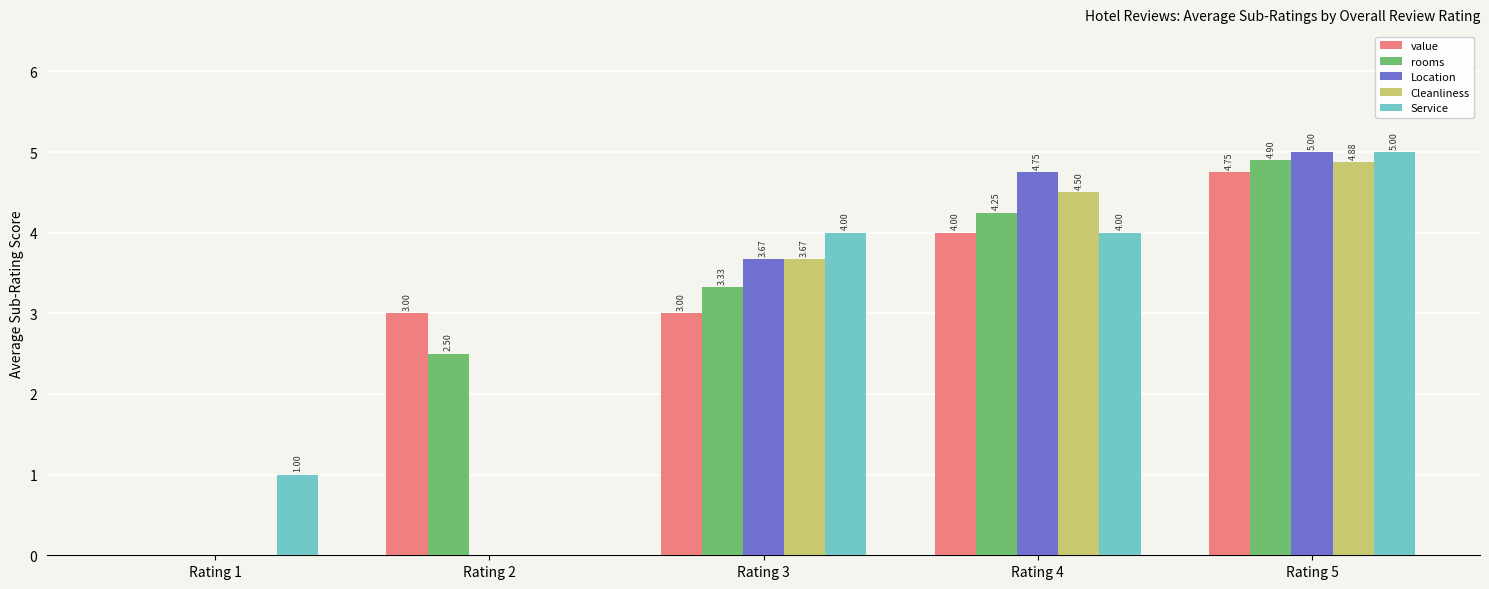

Between Rating 1 and Rating 4, which series saw the biggest shift?

Location